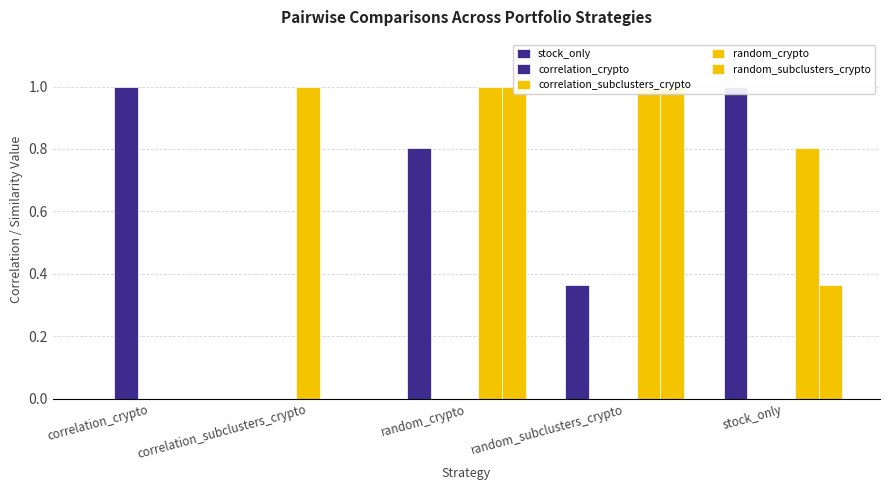

At correlation_crypto, list the series in order from largest to smallest.

correlation_crypto, correlation_subclusters_crypto, stock_only, random_crypto, random_subclusters_crypto